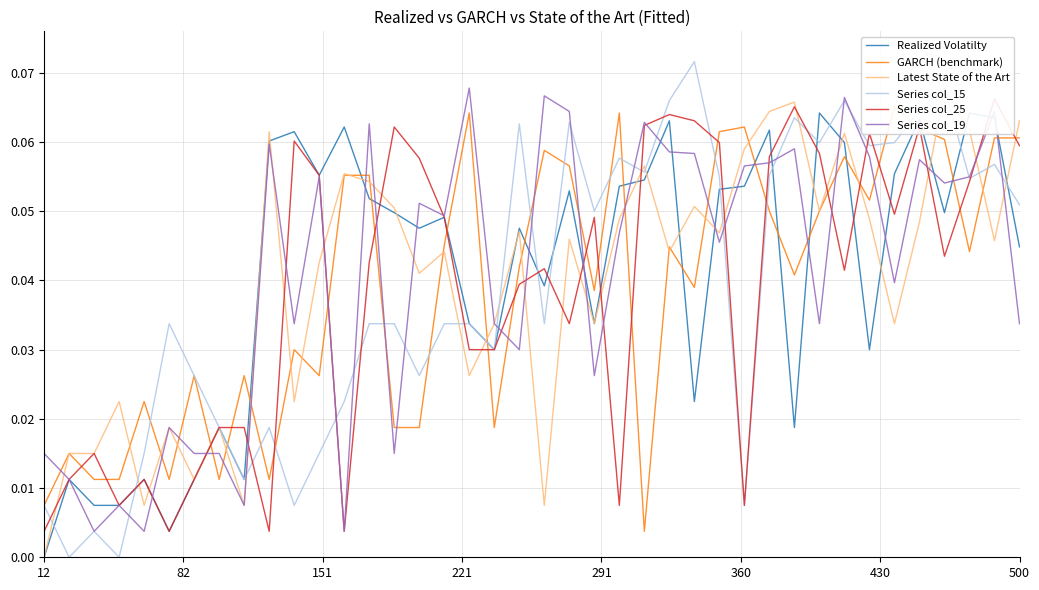

What is the difference between the maximum and minimum values in the GARCH (benchmark) series?

0.1